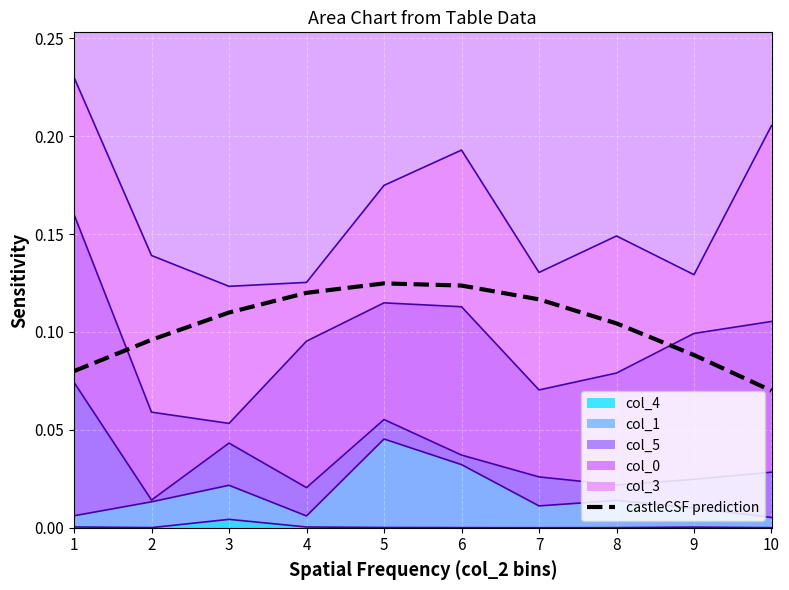

How many values are between 0 and 1?

10